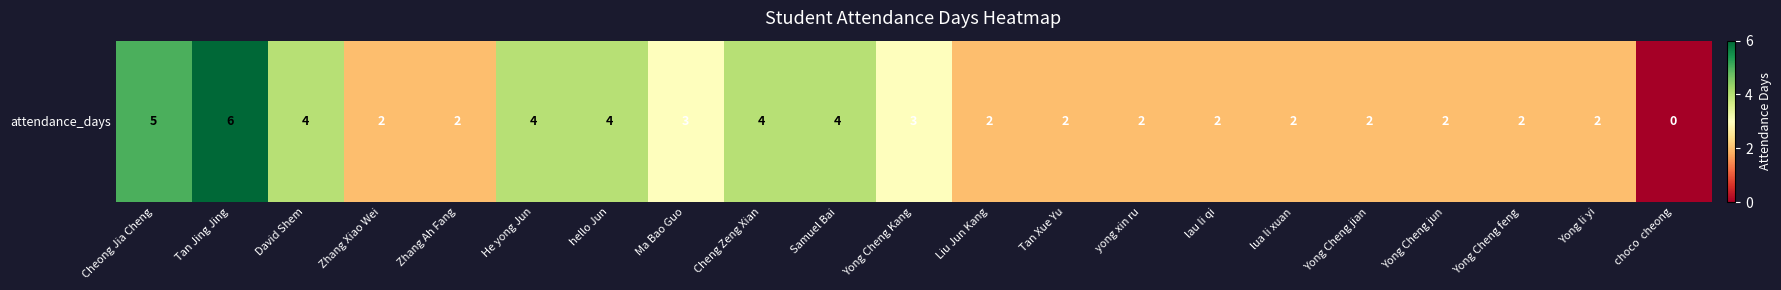

Count the values in the range 2 to 4.

18